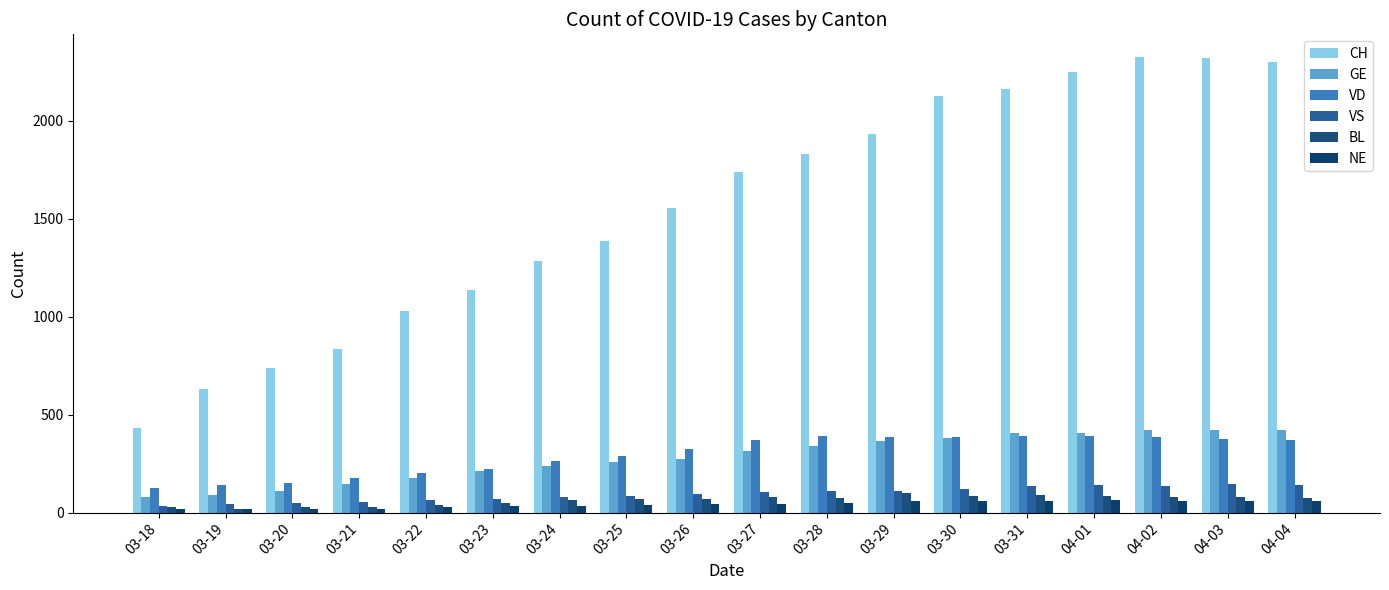

What are all the series names shown in the legend?

CH, GE, VD, VS, BL, NE